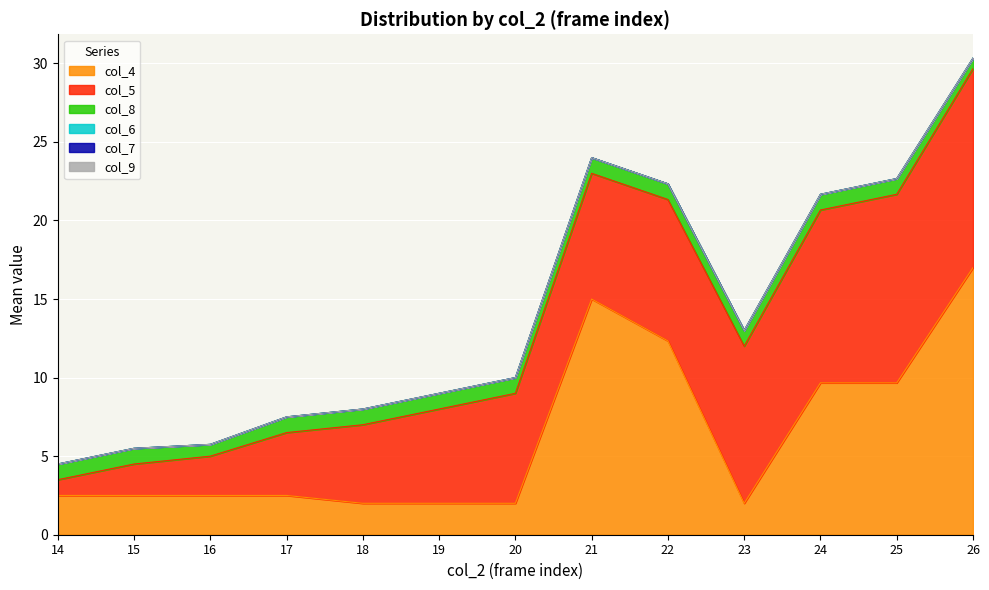

List the series in order of their peak value, highest first.

col_4, col_5, col_8, col_6, col_7, col_9